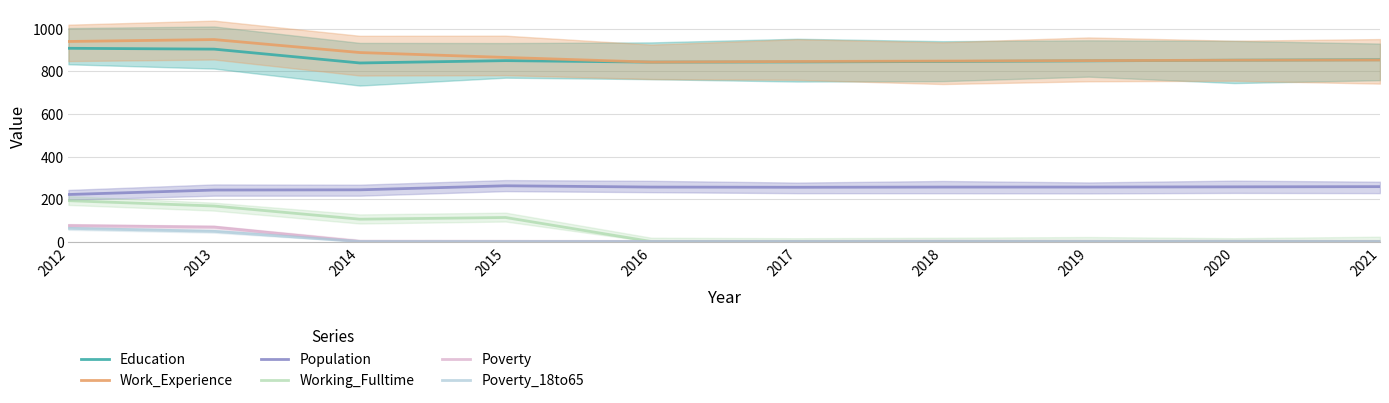

Rank the series by their maximum value, from lowest to highest.

Poverty_18to65, Poverty, Working_Fulltime, Population, Education, Work_Experience